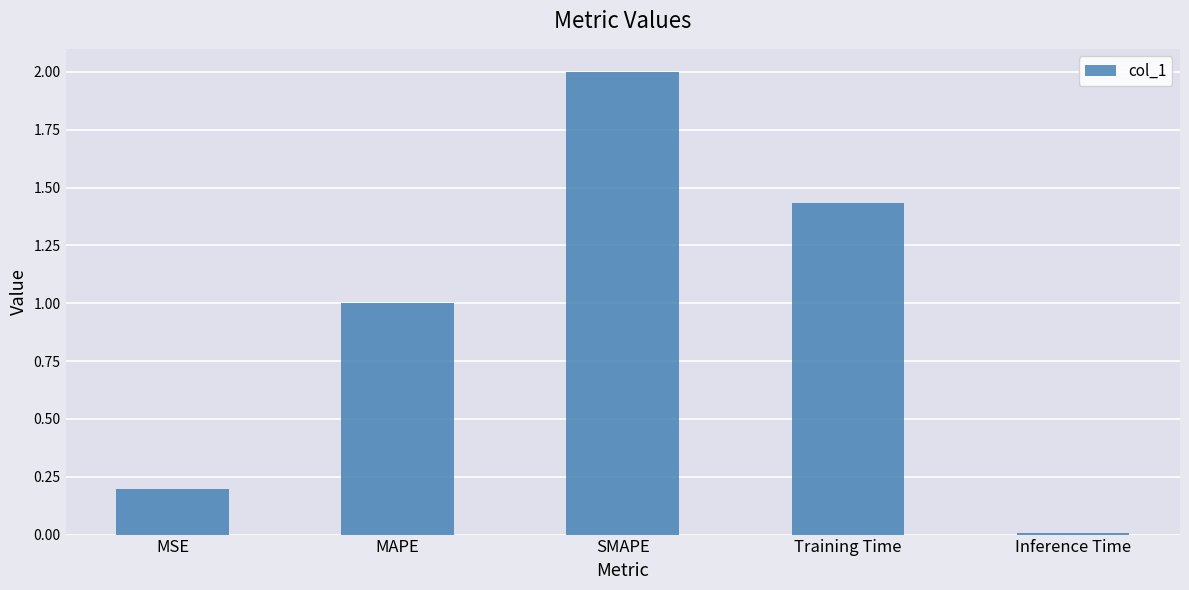

At which label is the value closest to 1?

MAPE